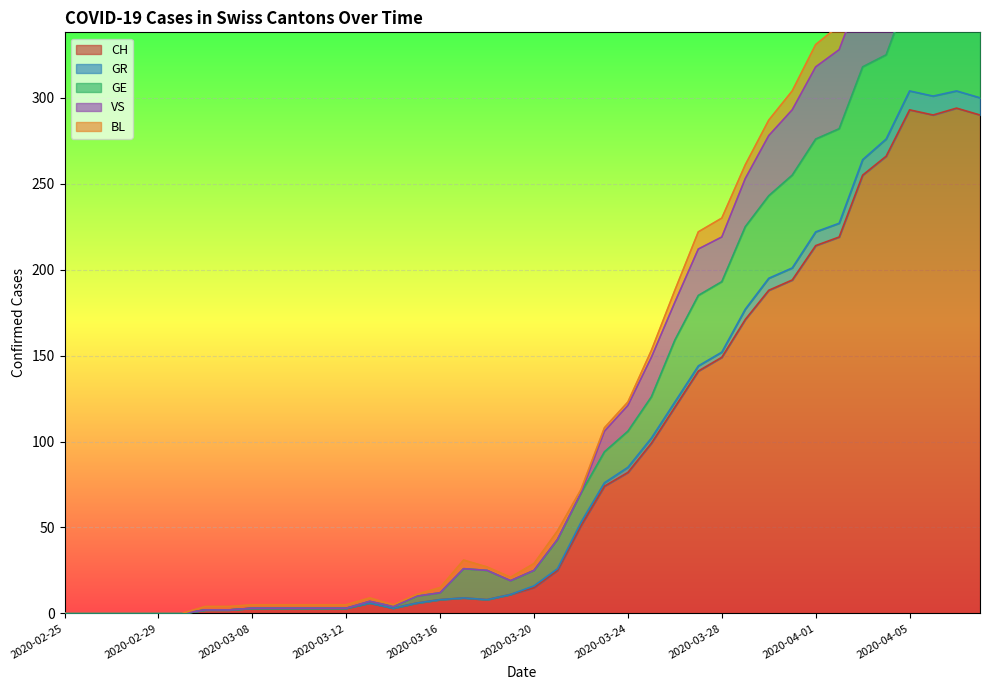

What is the maximum value for CH?

294